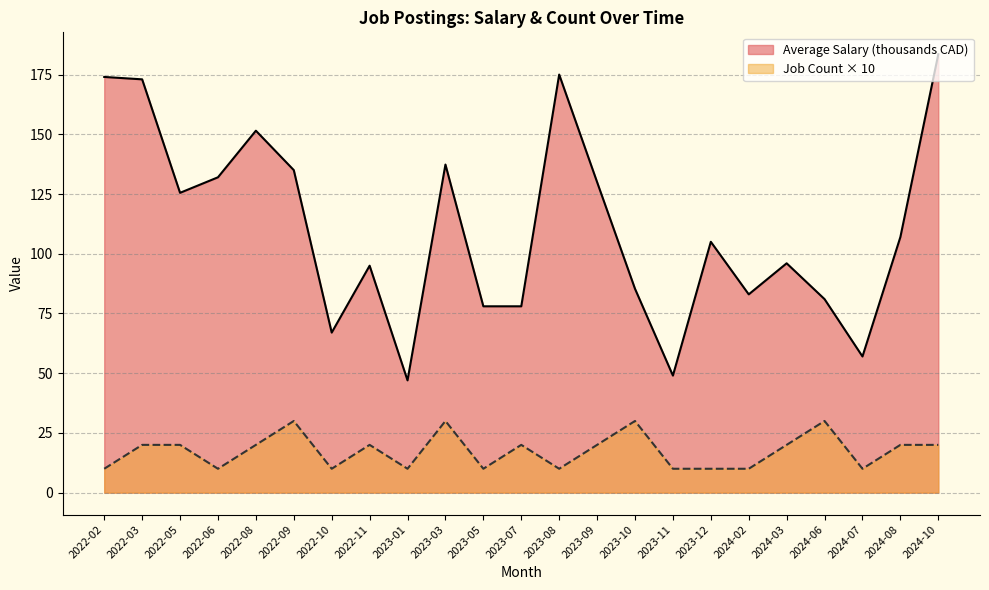

What is the smallest value displayed?

10.0